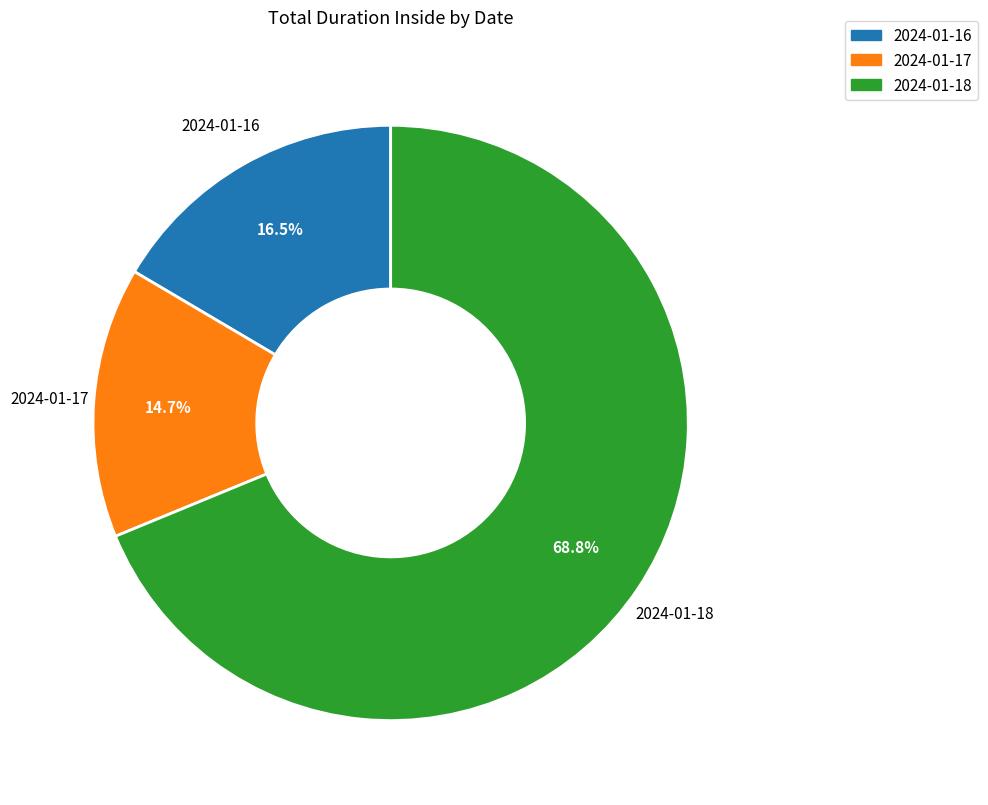

How many slices are in this pie chart?

3